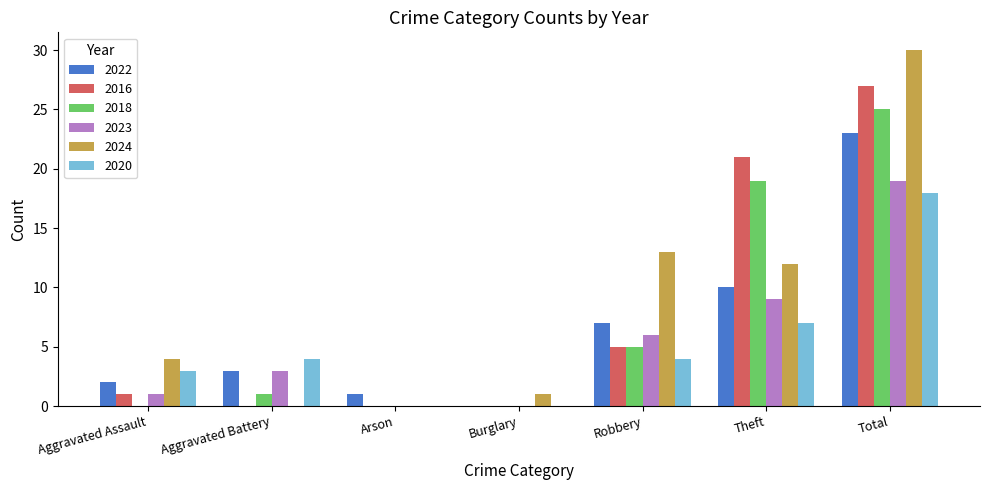

The value of 2022 at Arson is 1. True or false?

True